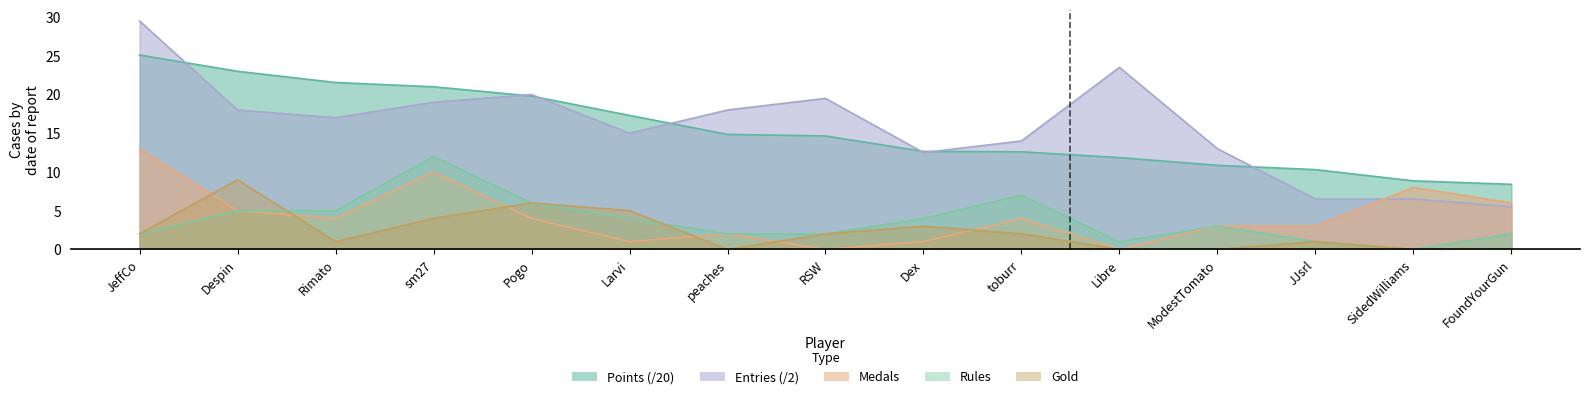

Which series has the largest range (max minus min)?

Entries